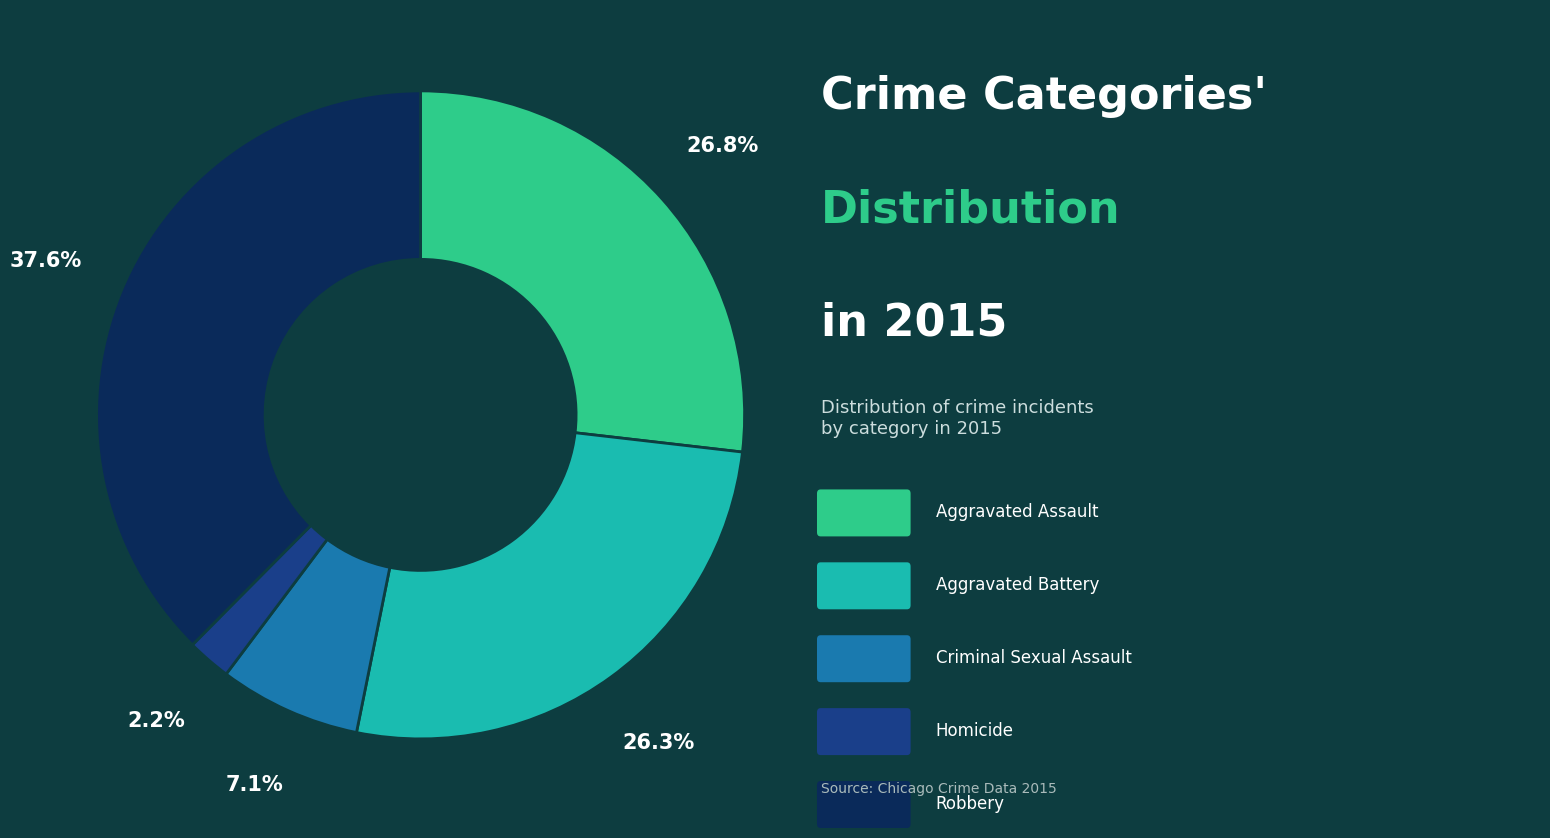

Is there a majority slice in this chart?

No